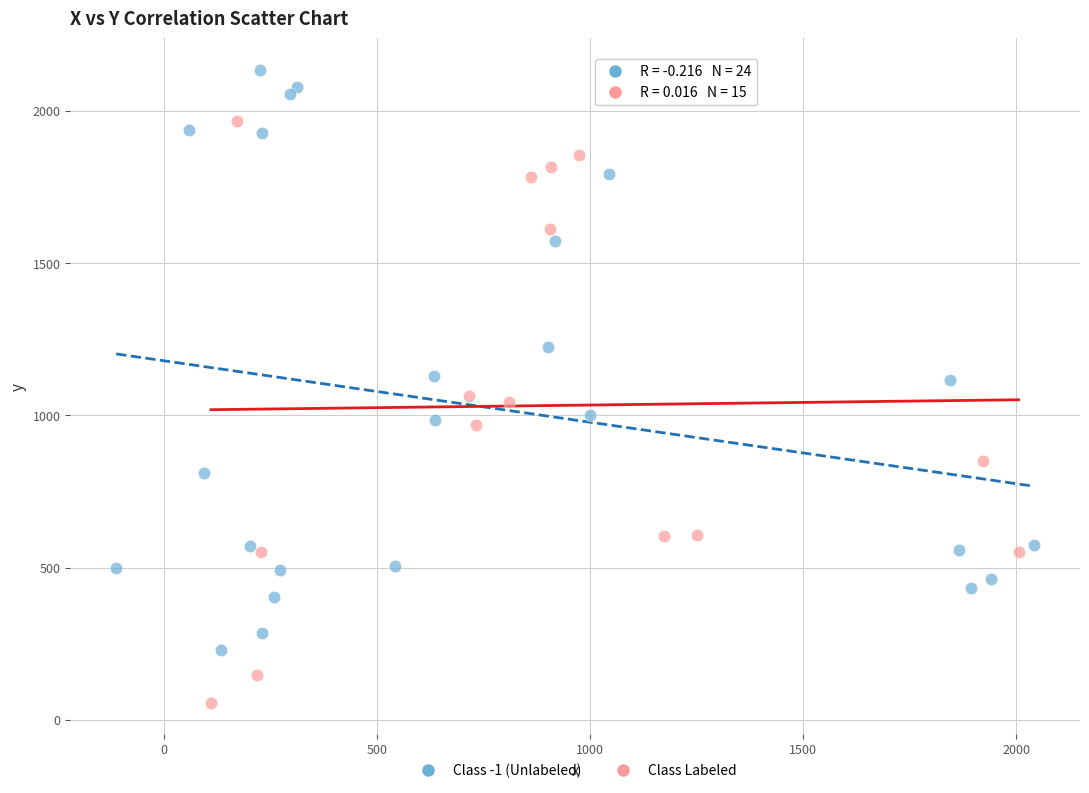

Which series reaches the maximum Y coordinate?

Class -1 (Unlabeled)